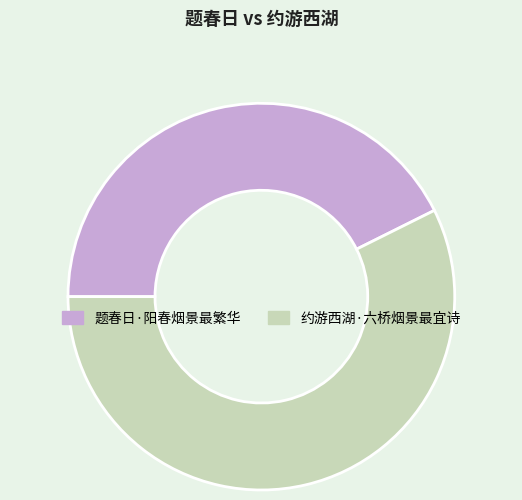

Do 约游西湖·六桥烟景最宜诗 and 题春日·阳春烟景最繁华 together represent more than half of the pie?

Yes